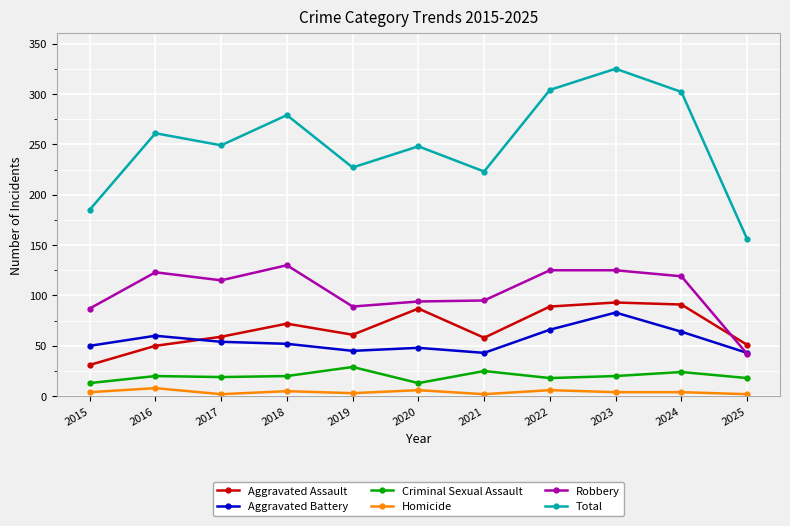

The Aggravated Battery series shows 54 at 2017. True or false?

True